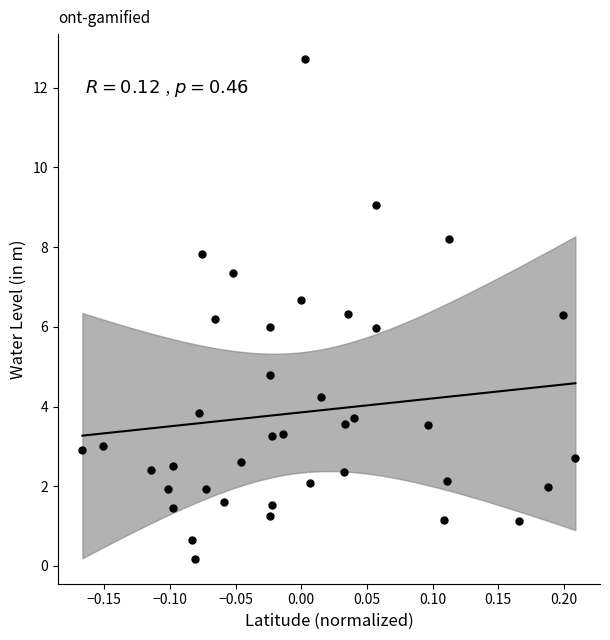

What is the range of X values (max minus min)?

0.4